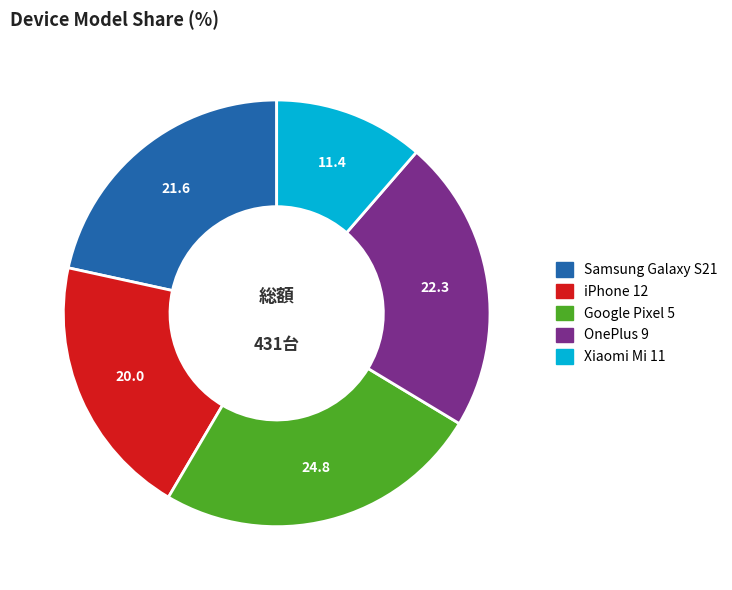

The Samsung Galaxy S21 slice represents 22% of the pie. True or false?

True